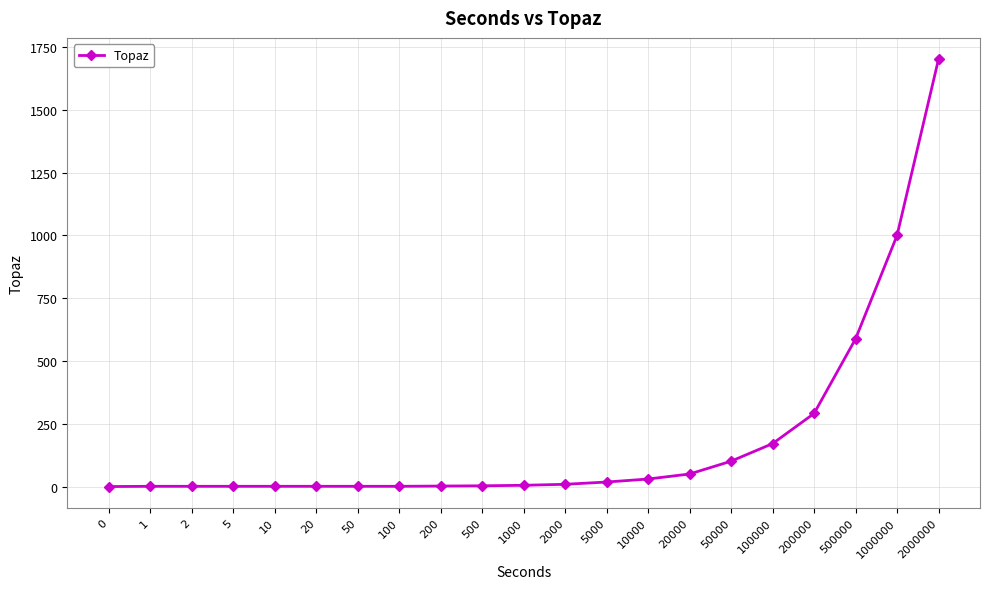

What is the difference between the maximum and minimum values?

1702